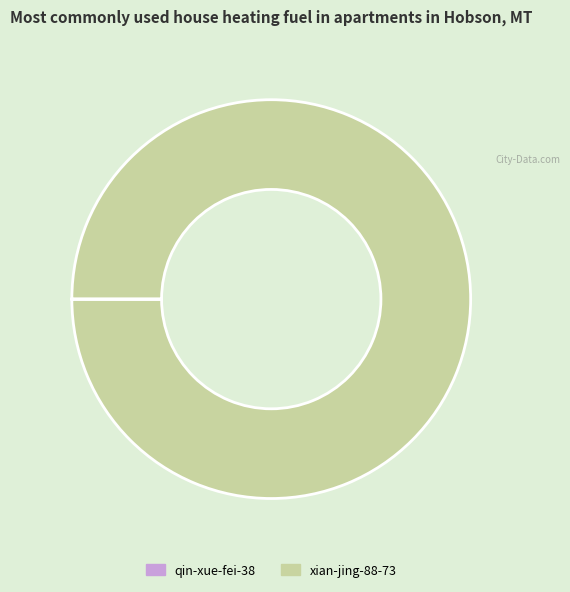

What is the largest slice in the pie chart?

xian-jing-88-73